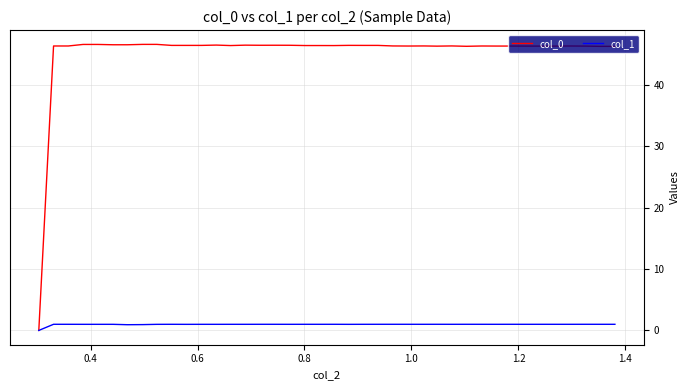

What is the highest value of the col_0 series?

46.6